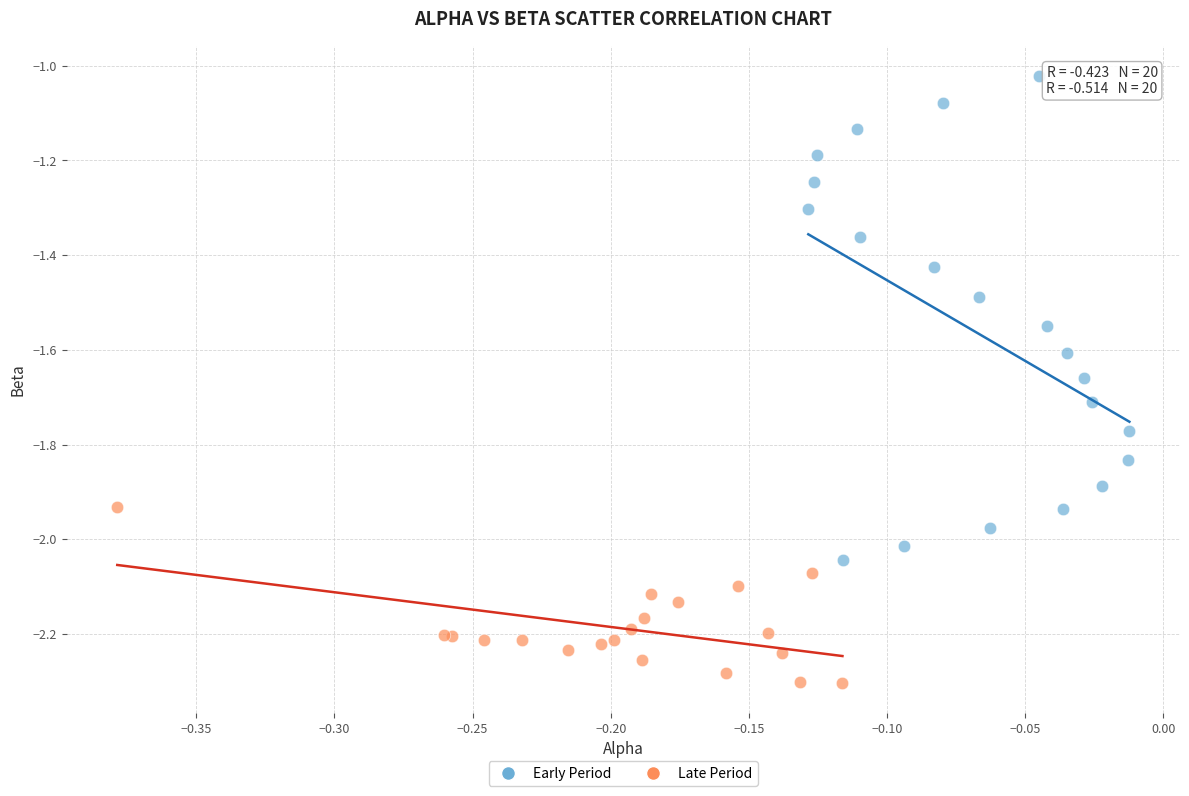

Which series has the widest spread of Y values?

Early Period